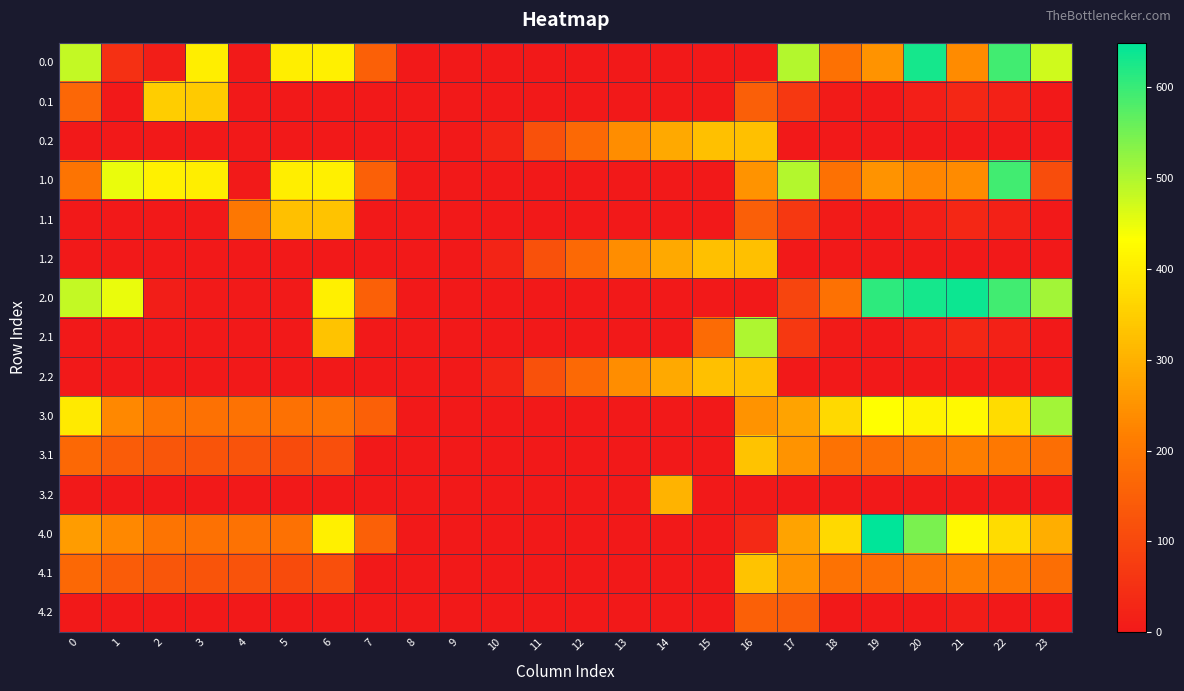

Rank the series at 1 from highest to lowest value.

1.0, 2.0, 3.0, 4.0, 3.1, 4.1, 0.0, 0.1, 0.2, 1.1, 1.2, 2.1, 2.2, 3.2, 4.2